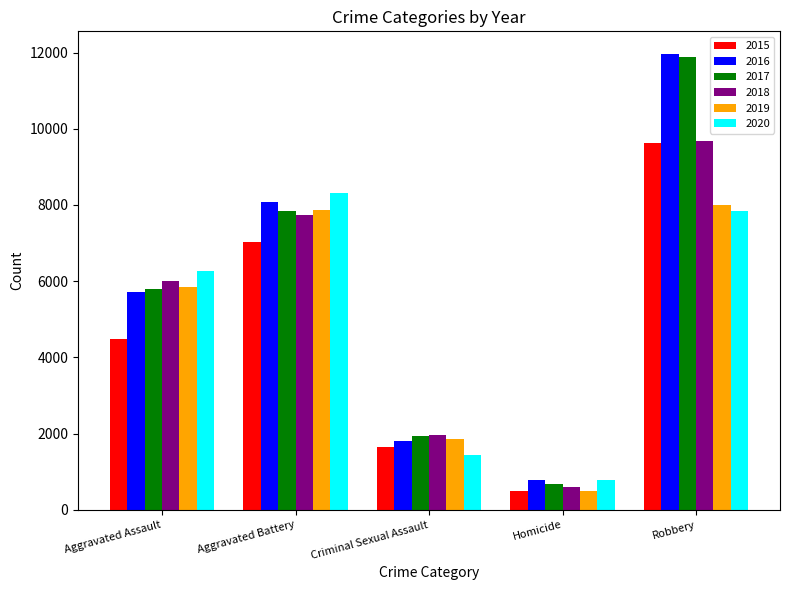

What is the sum of the 2015 values at Criminal Sexual Assault and Homicide?

2154